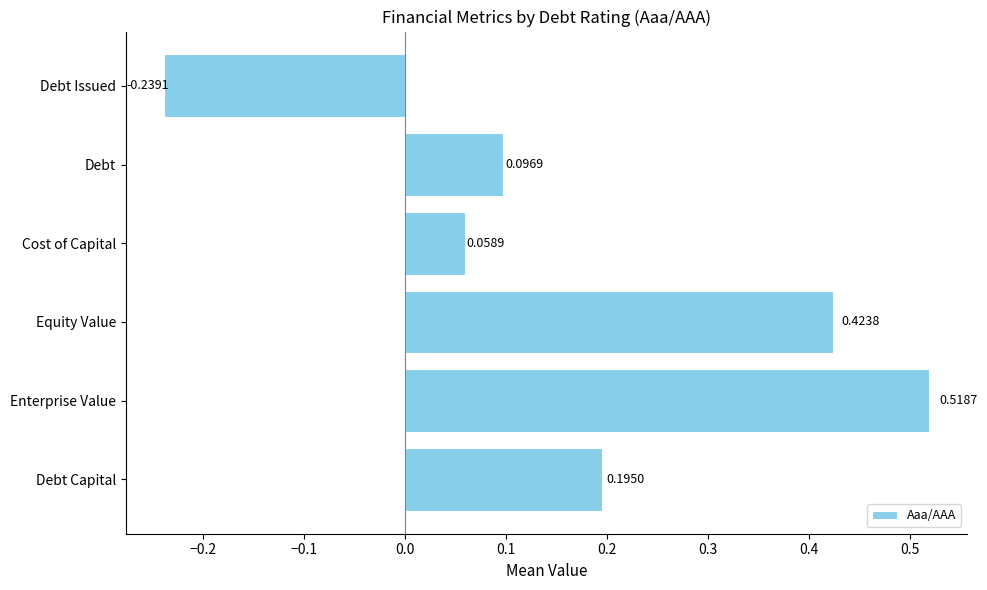

Which label corresponds to the largest value in the chart?

Enterprise Value